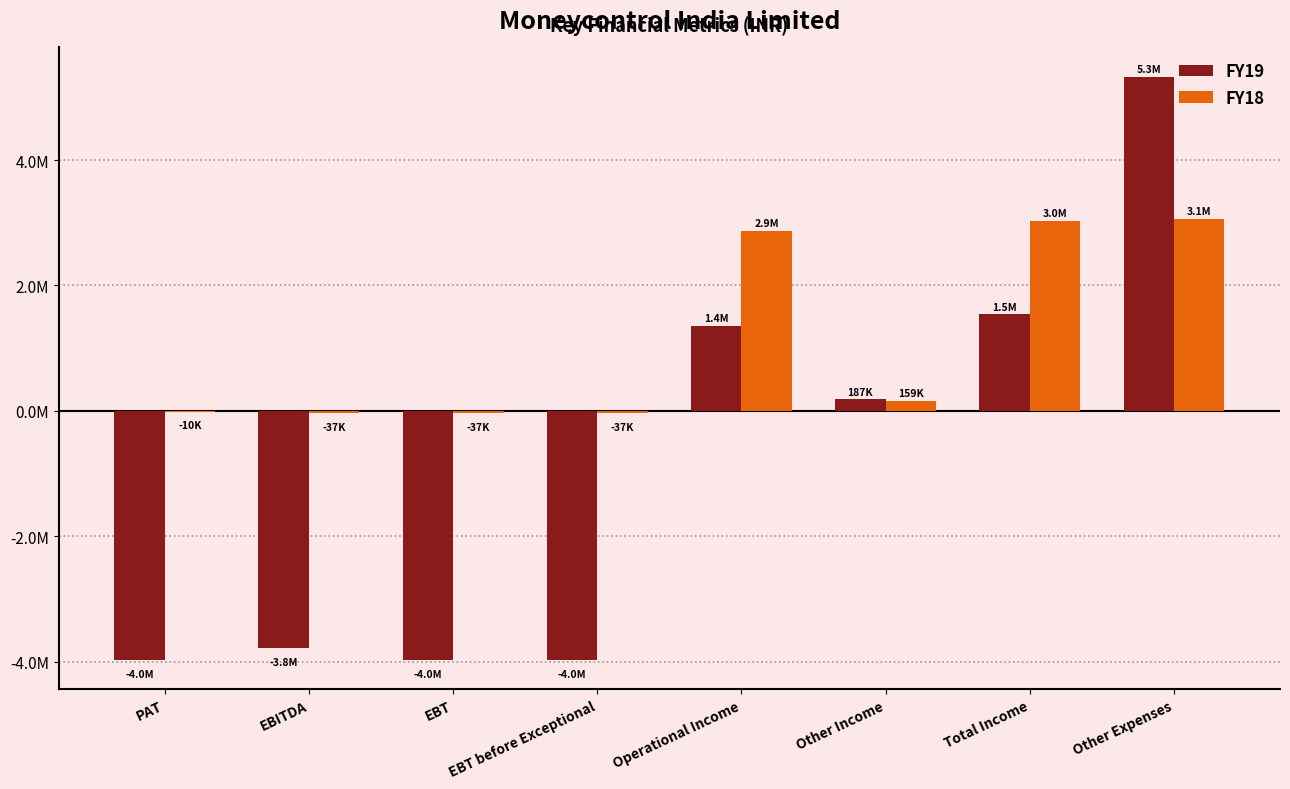

What is the label of the 4th bar from the right?

Operational Income